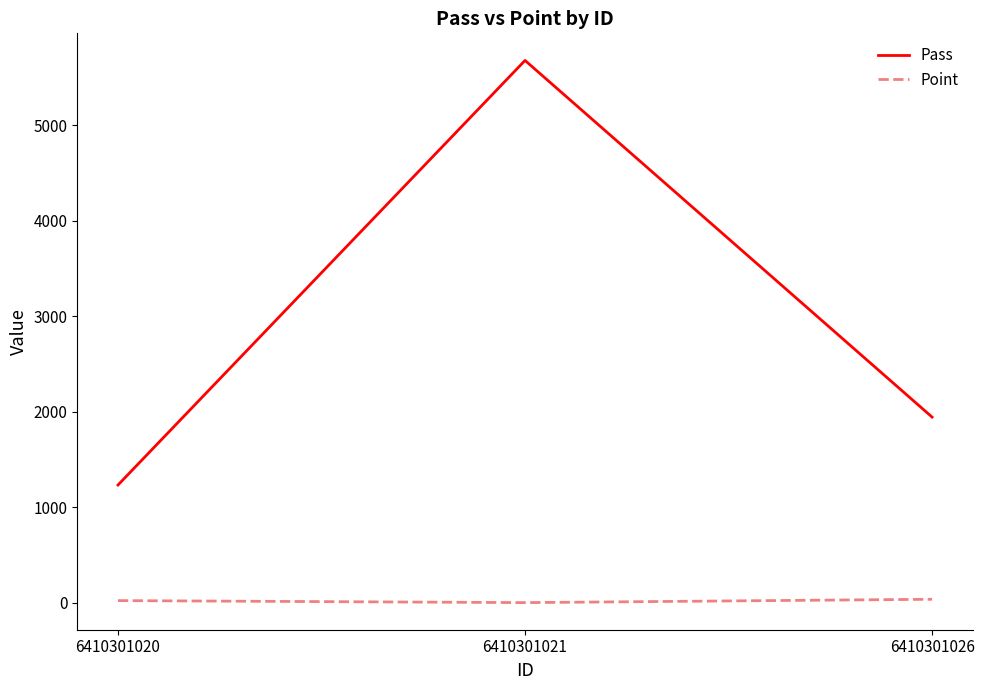

The Point series shows 3 at 6410301021. True or false?

True